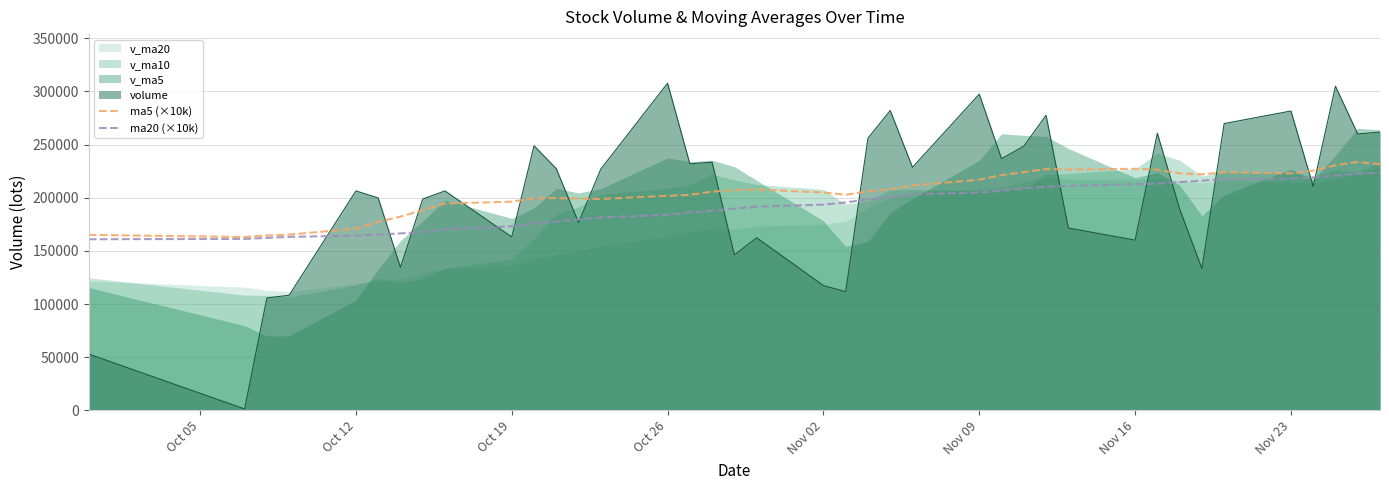

How many categories are shown in the chart?

39